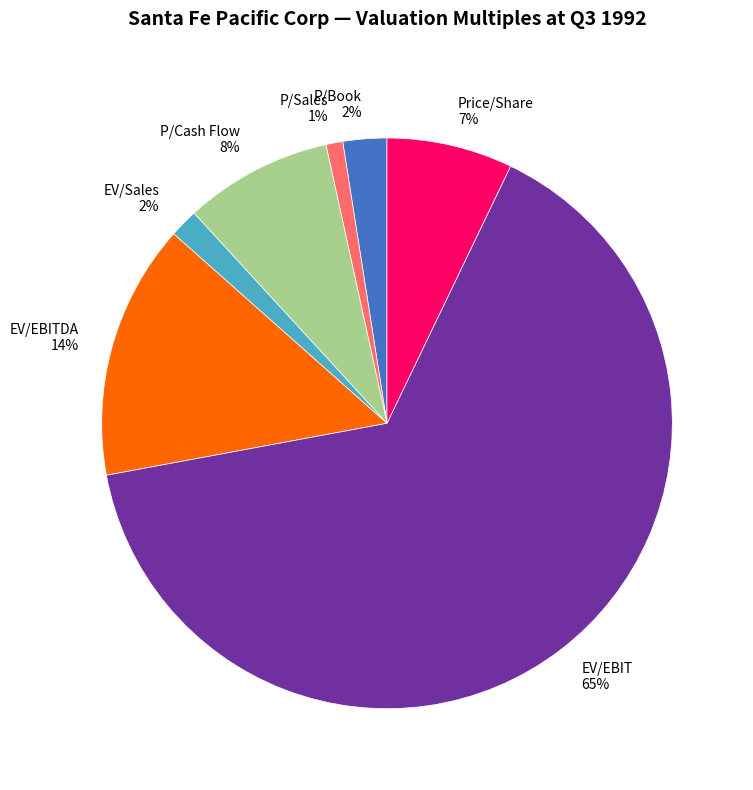

Which slice is the largest?

EV/EBIT